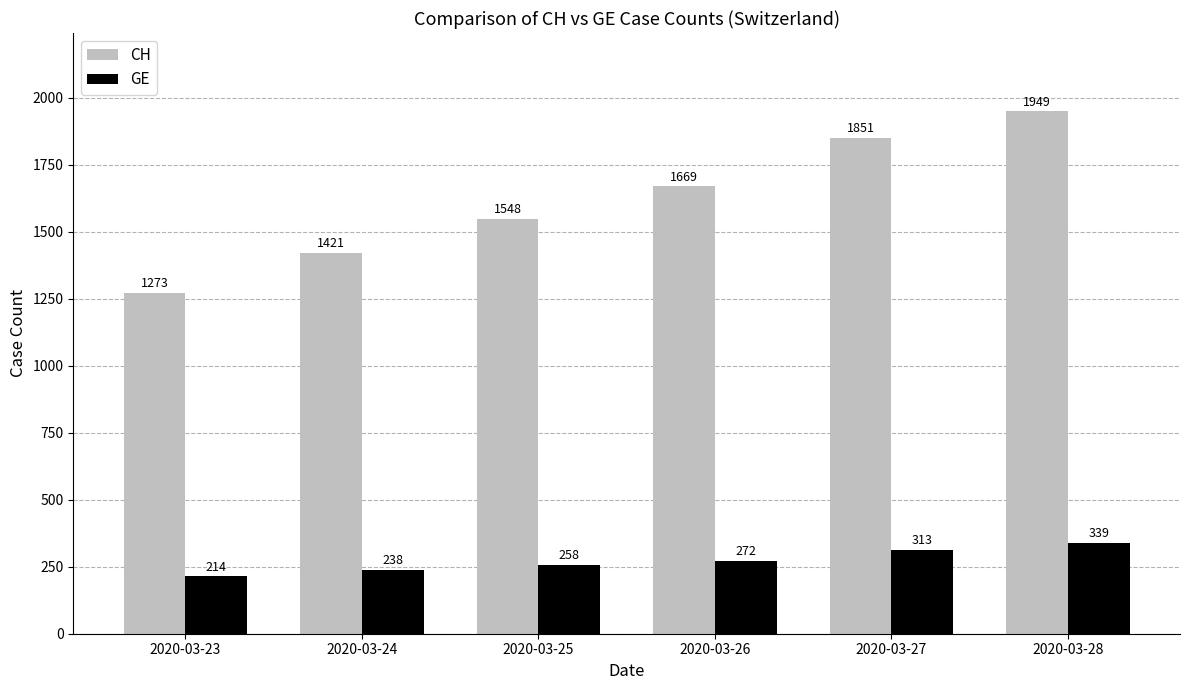

What is the total value across all series at 2020-03-24?

1659